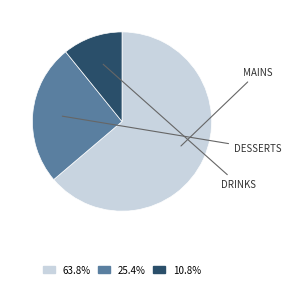

Is there a majority slice in this chart?

Yes